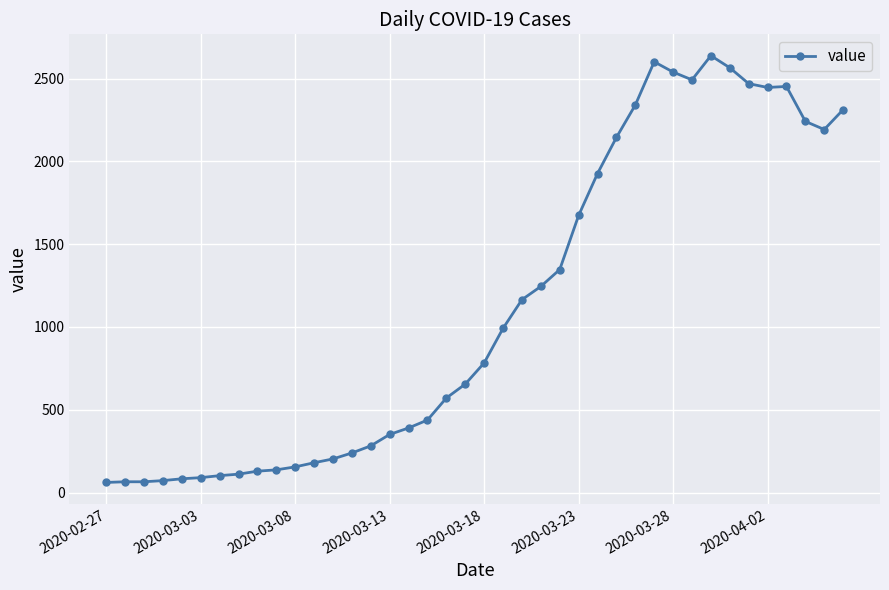

What is the maximum value shown in the chart?

2639